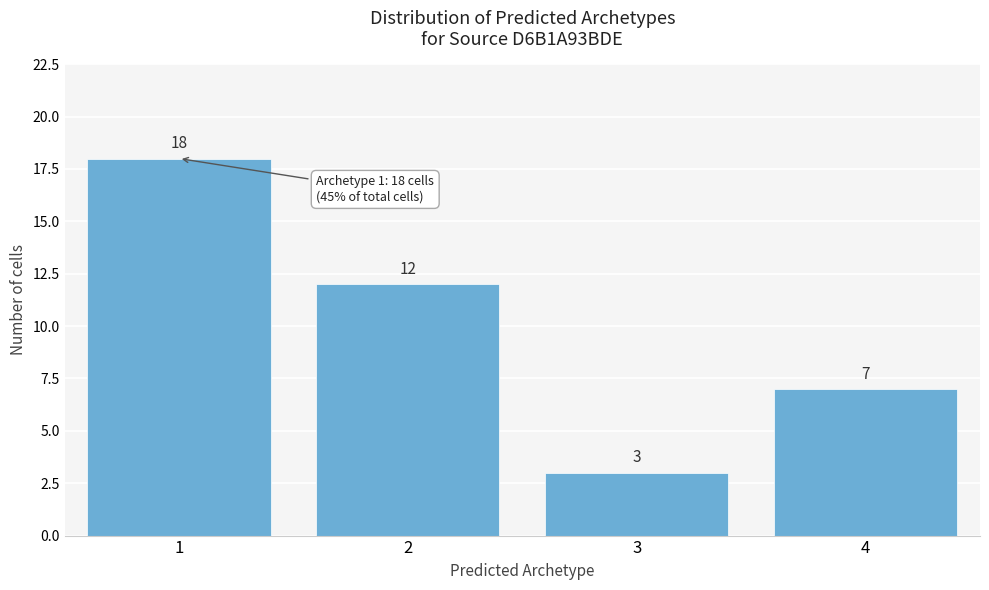

Reading left to right, transcribe all the data shown in this chart.

1=18	2=12	3=3	4=7